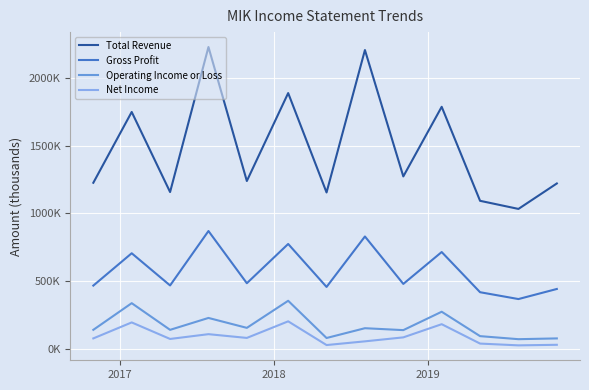

True or false: Gross Profit and Net Income intersect in this chart.

False